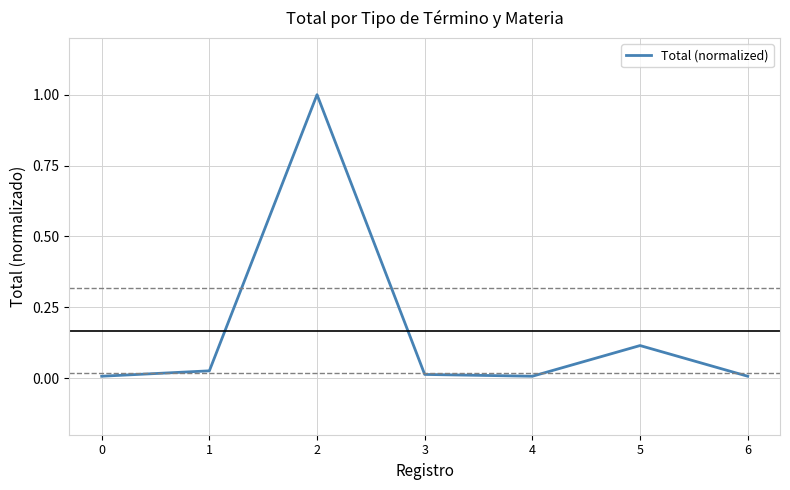

Is it true that the value at 2 is 0.5?

False